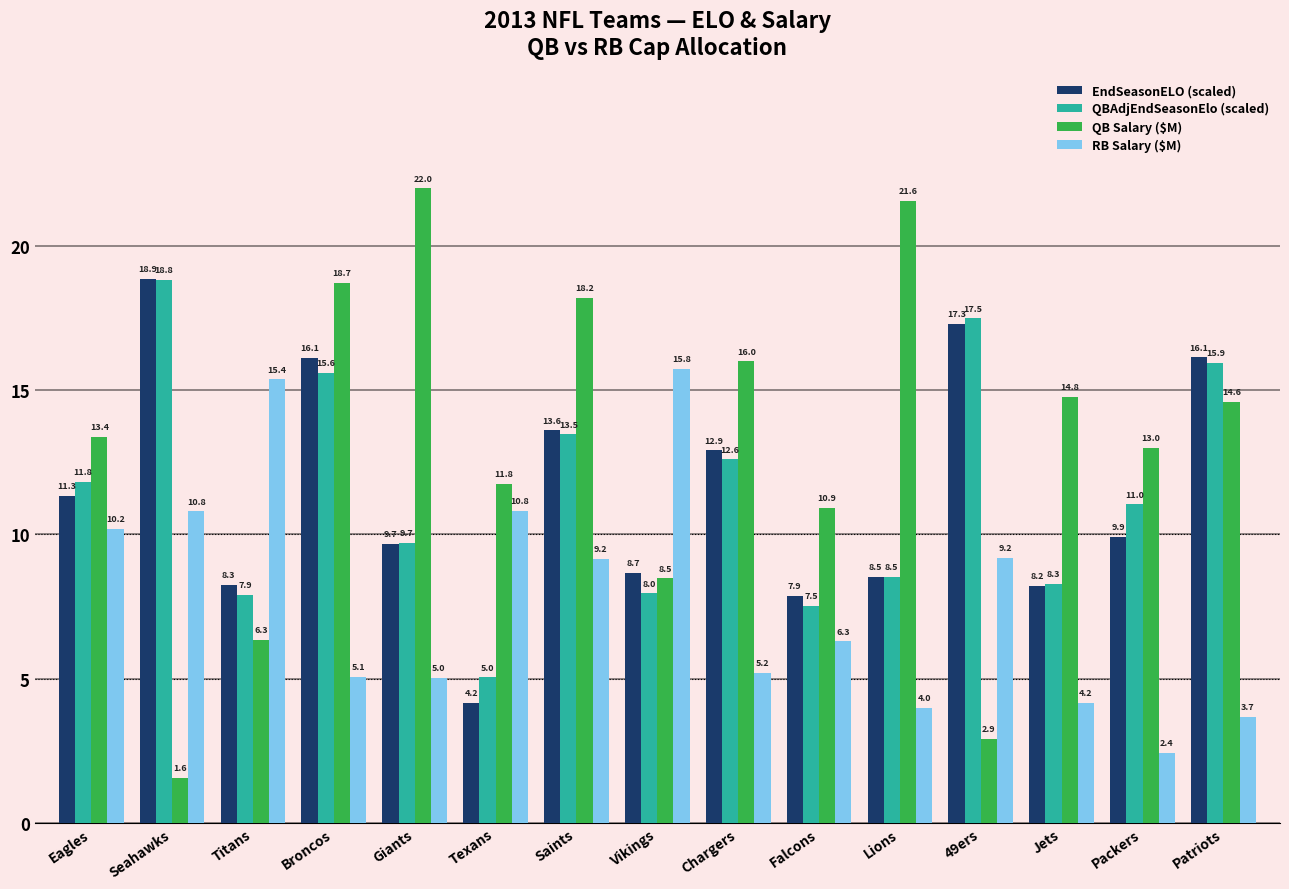

What is the difference between the second highest and second lowest values in the QB Salary ($M) series?

18.7